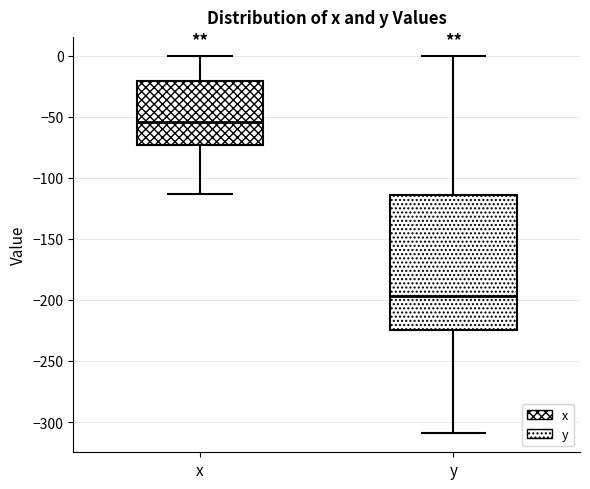

Where does the upper whisker of the box for x end on the y-axis? The values are not printed on the chart, so give them approximately, as read against the axis.

0